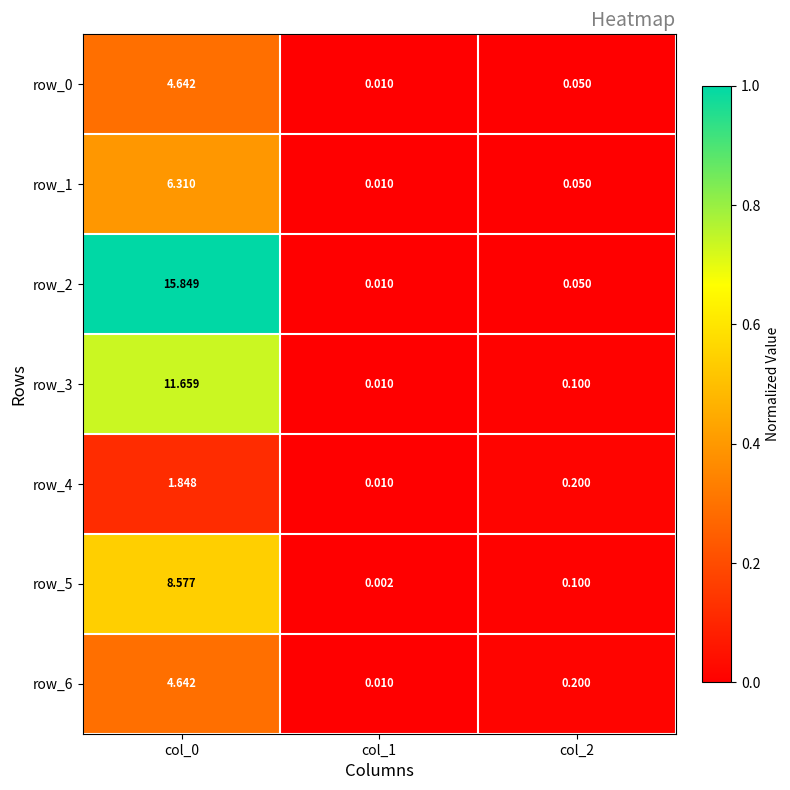

Is the value of row_4 at col_0 greater than the value of row_0 at col_2?

Yes